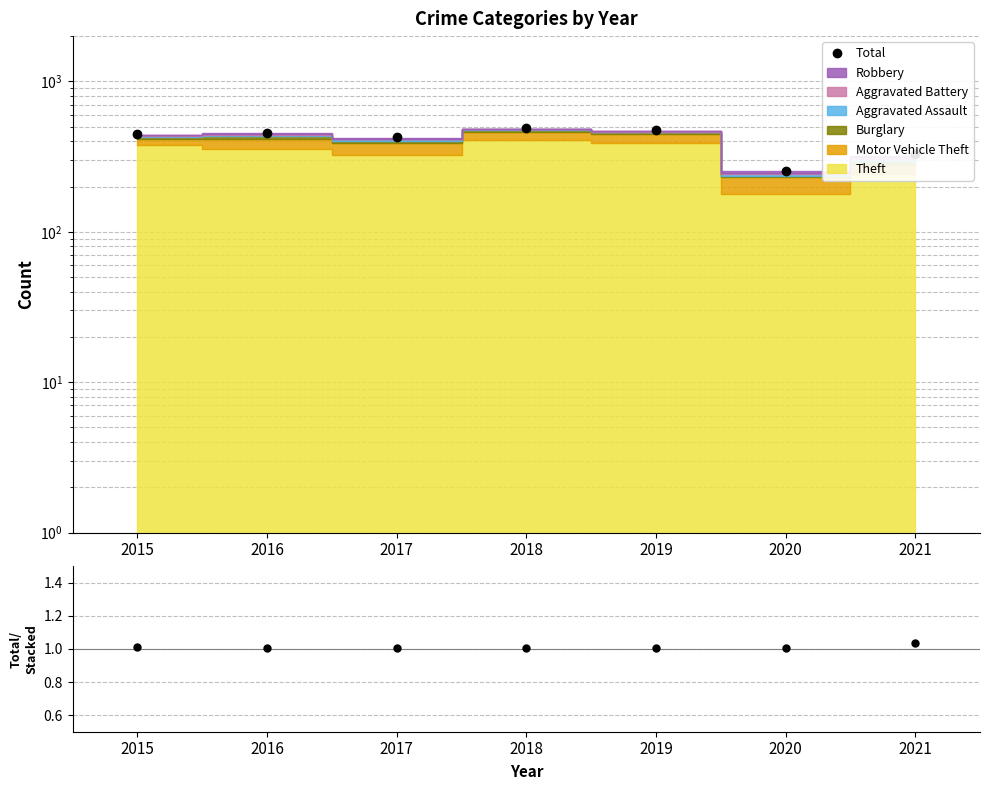

Reading left to right, list all the values displayed in this chart.

Total: 447.0	456.0	424.0	488.0	473.0	254.0	331.0
Total/Stacked: 1.0	1.0	1.0	1.0	1.0	1.0	1.0